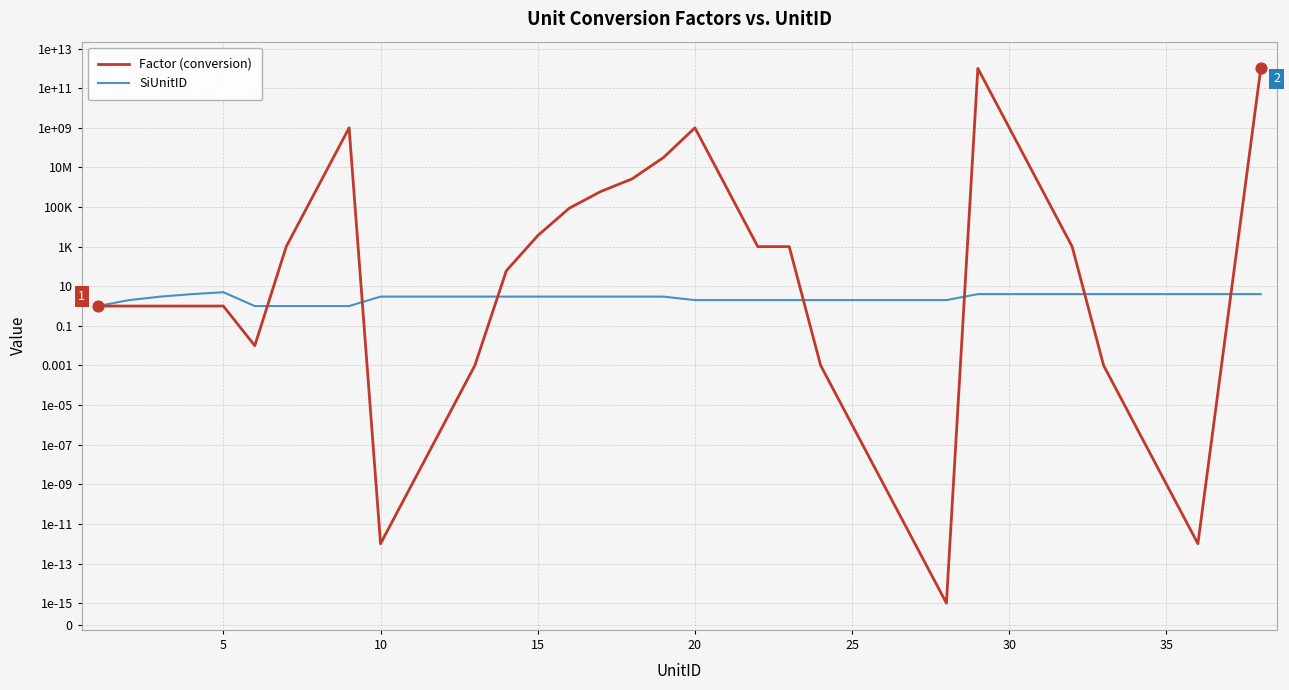

Which series has the largest total across all categories?

Factor (conversion)